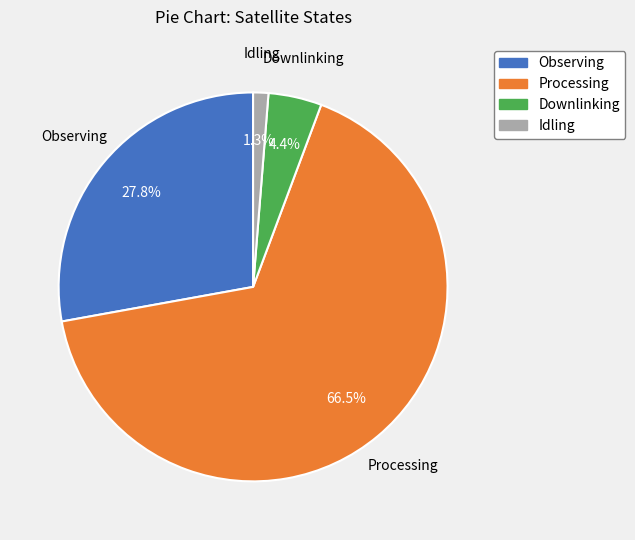

What is the largest slice in the pie chart?

Processing